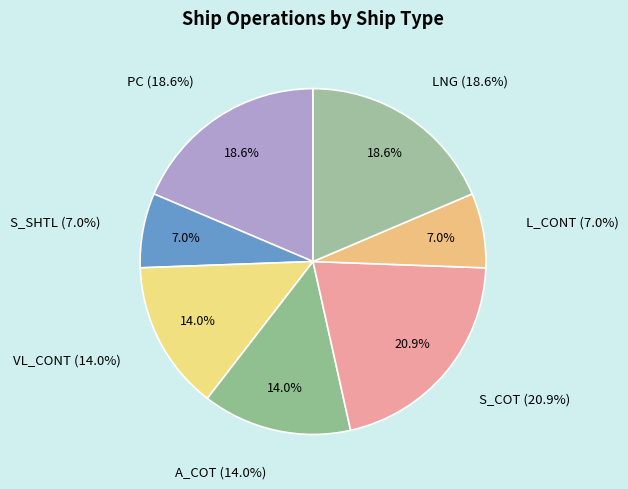

Is it true that LNG is 8% of the pie?

False